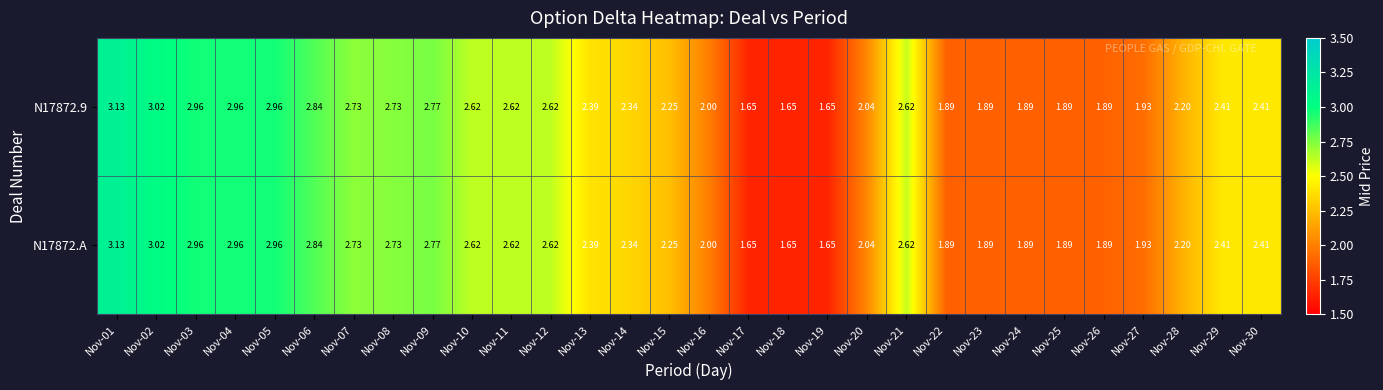

At how many categories does at least one series exceed 2?

20